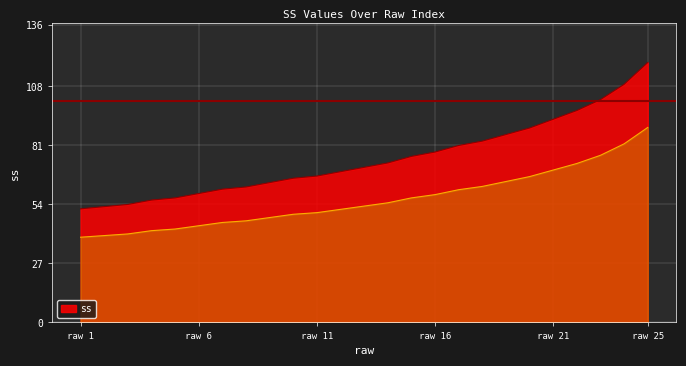

The value of ss at raw 16 is 29. True or false?

False